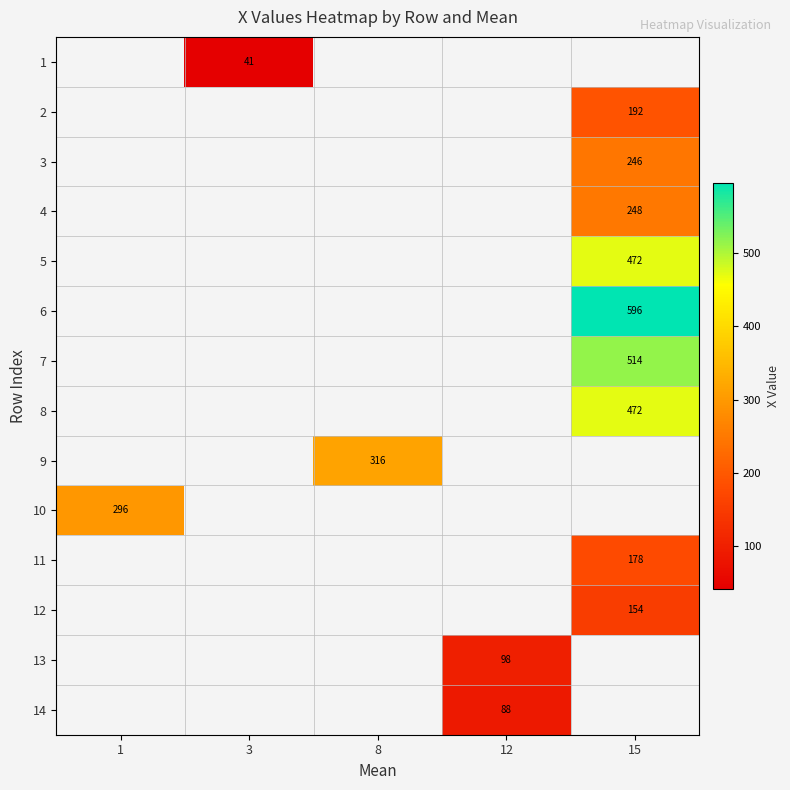

How many categories are shown in the chart?

5